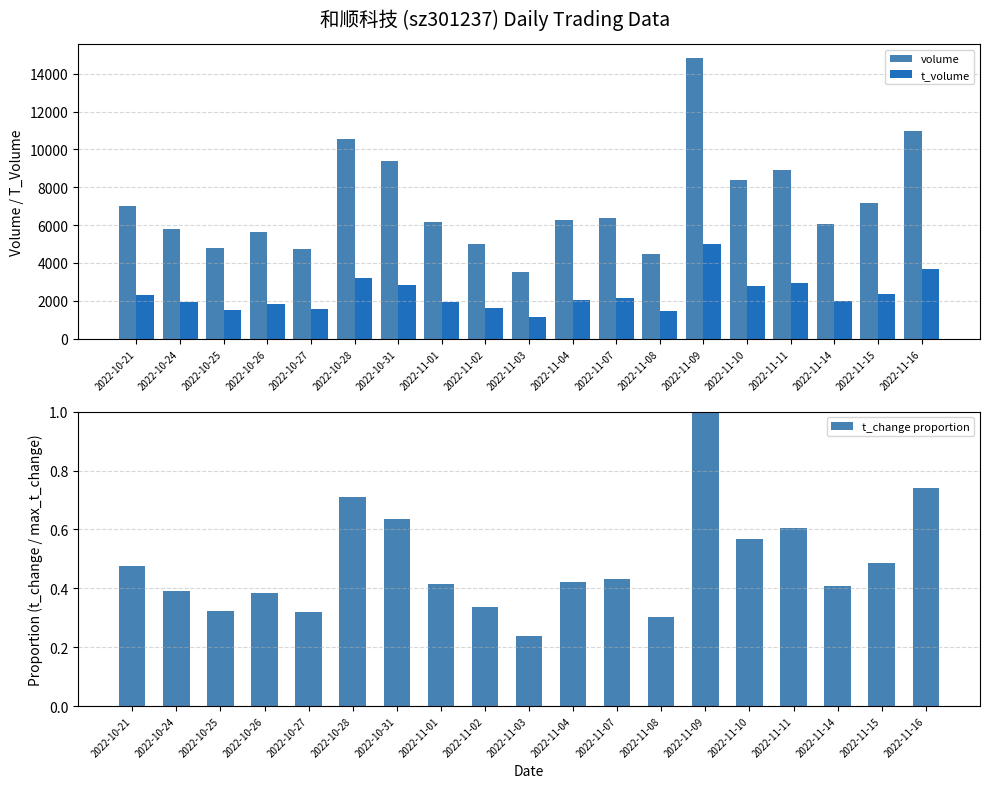

Where does the t_volume series first go above 2063?

2022-10-21